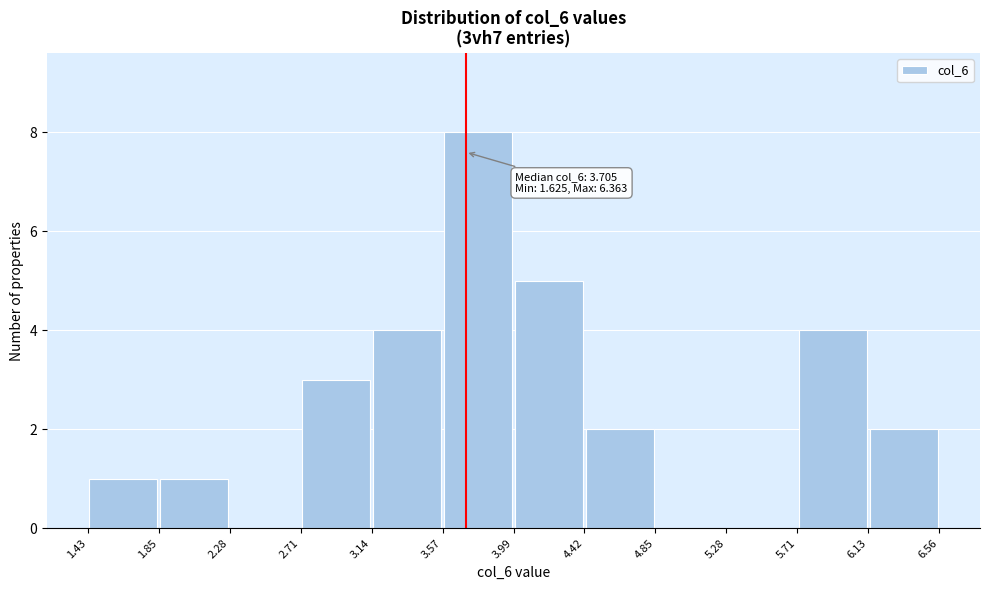

Which range on the x-axis has the tallest bar?

3.57 to 3.99